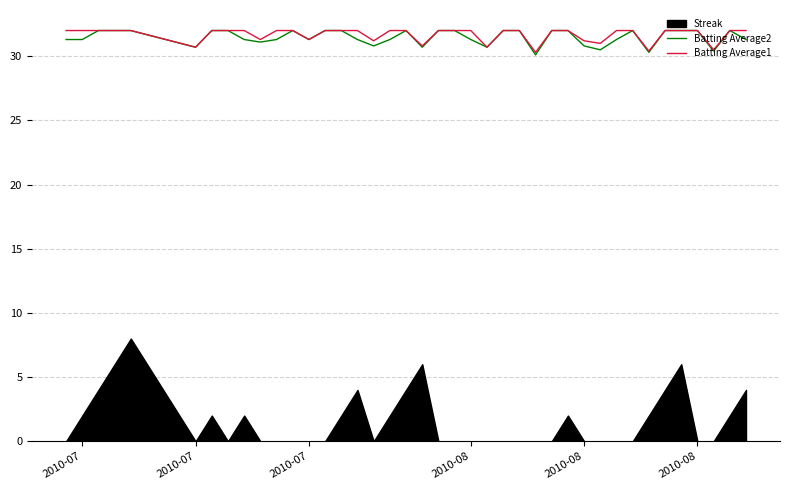

The value of Batting Average1 at 2010-08 is 55.3. True or false?

False